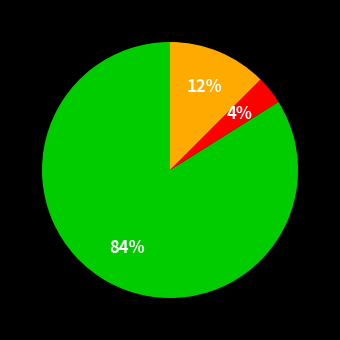

Is there any slice that represents more than half of the pie?

Yes